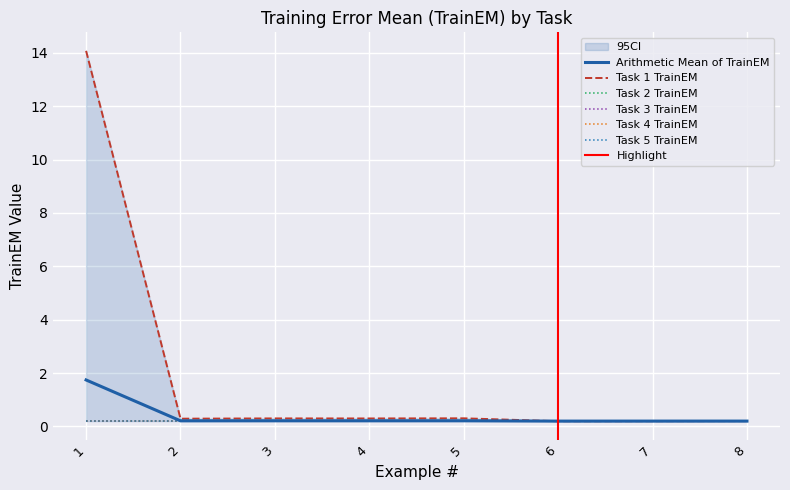

What are all the series names shown in the legend?

Arithmetic Mean of TrainEM, Task 1 TrainEM, Task 2 TrainEM, Task 3 TrainEM, Task 4 TrainEM, Task 5 TrainEM